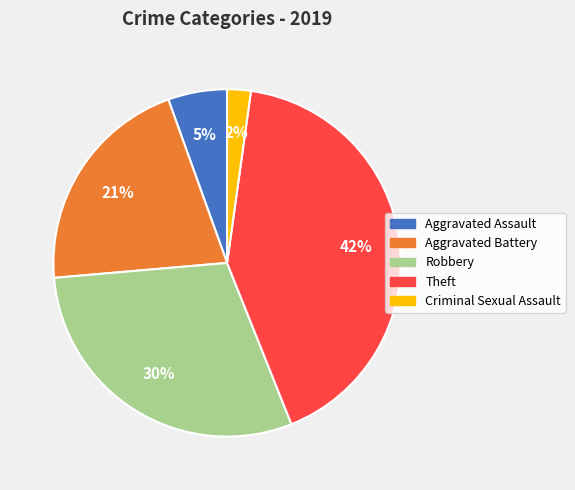

Do Aggravated Assault and Robbery together represent more than half of the pie?

No